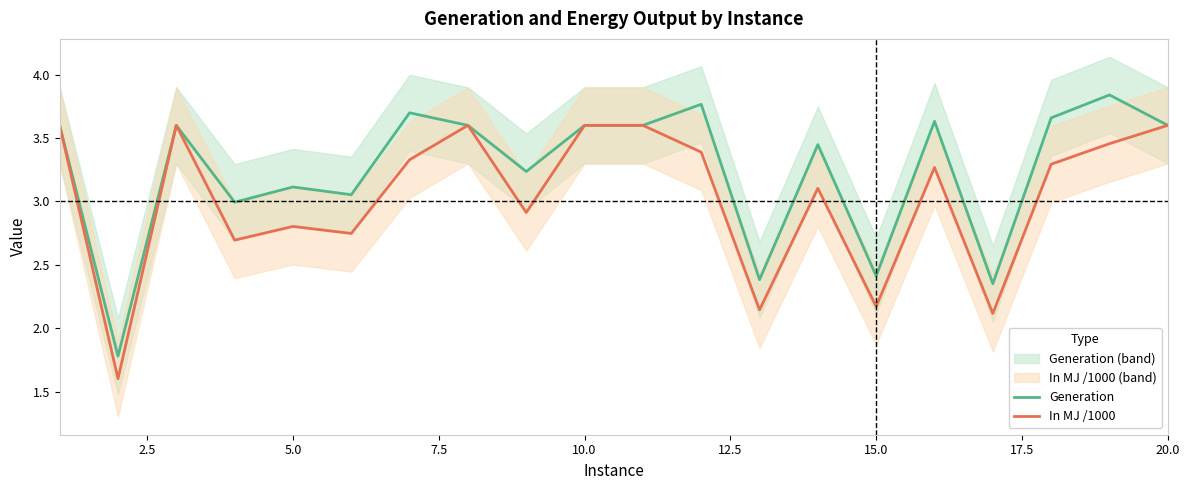

What is the minimum value for Generation?

1.8